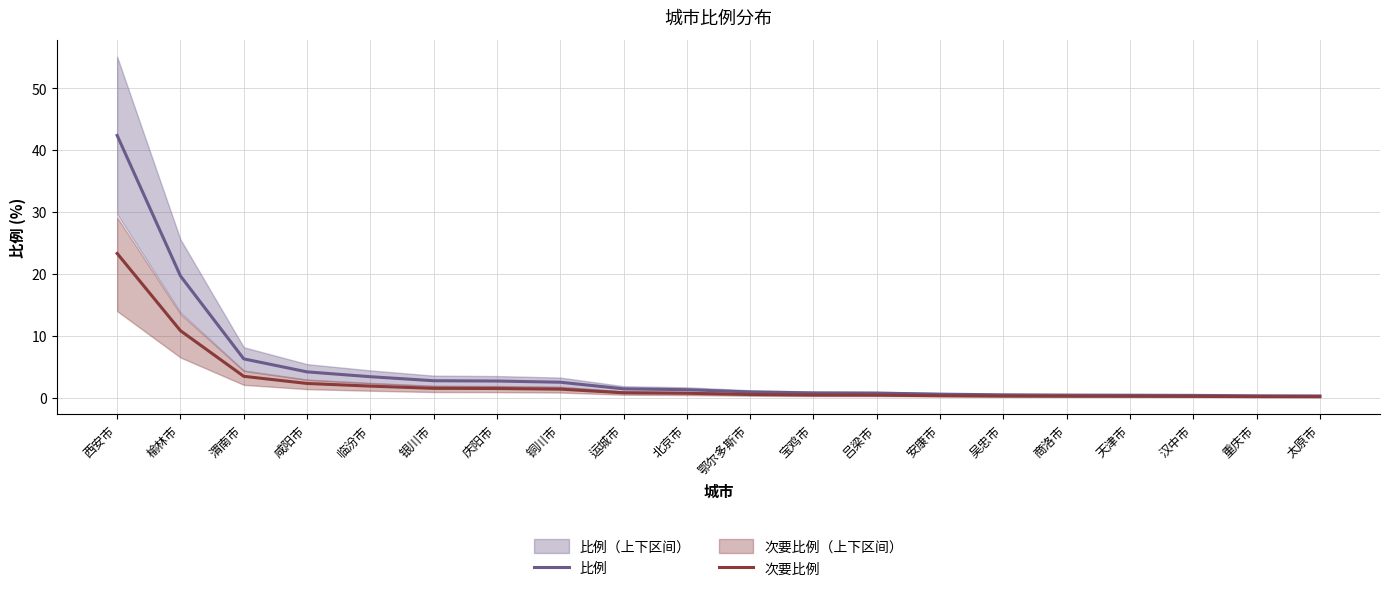

What is the sum of the 次要比例 values at 安康市 and 重庆市?

0.5